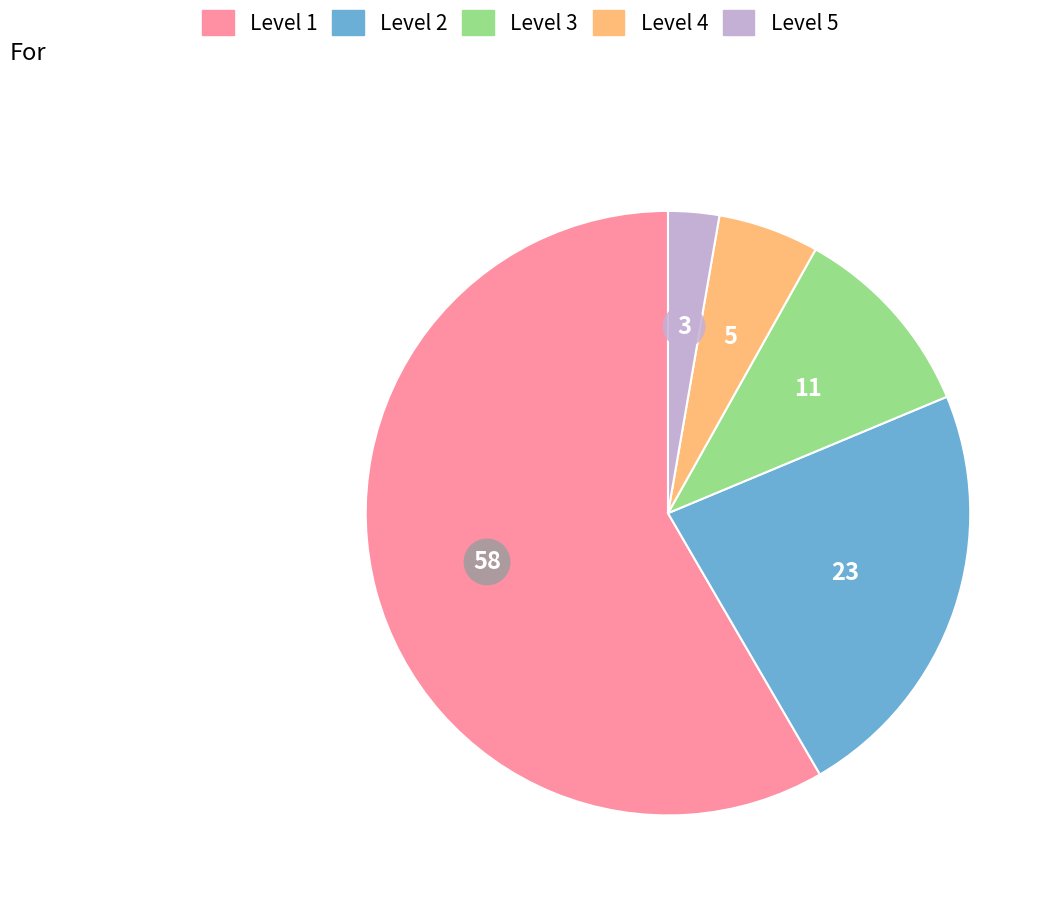

Rank the categories by value from lowest to highest.

Level 5, Level 4, Level 3, Level 2, Level 1